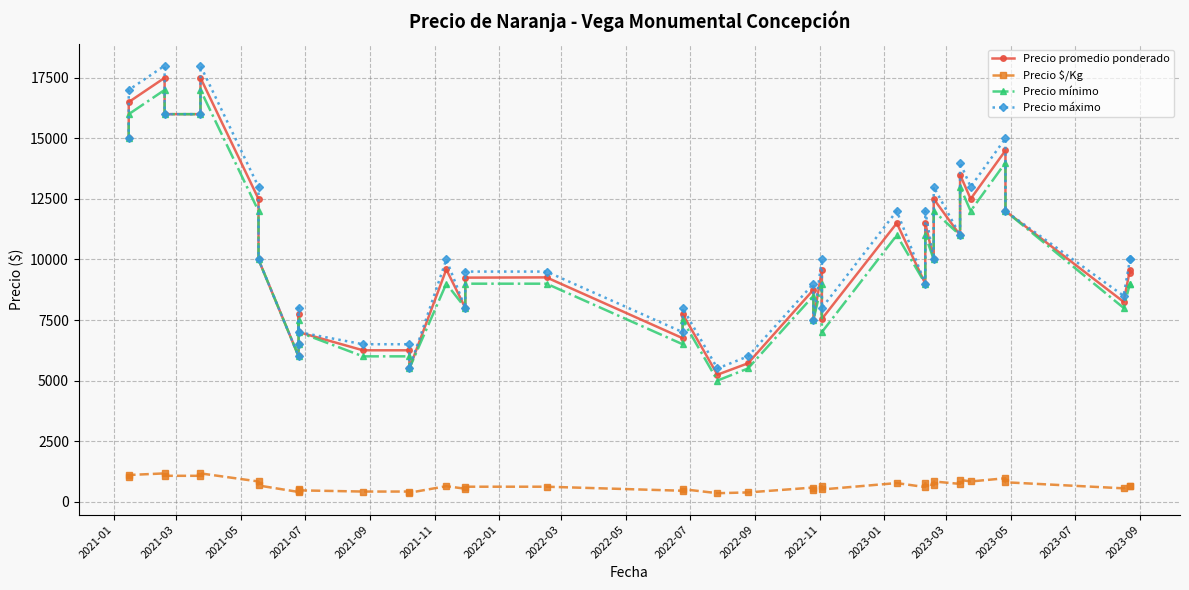

Is this an area chart (filled region under the line)?

No